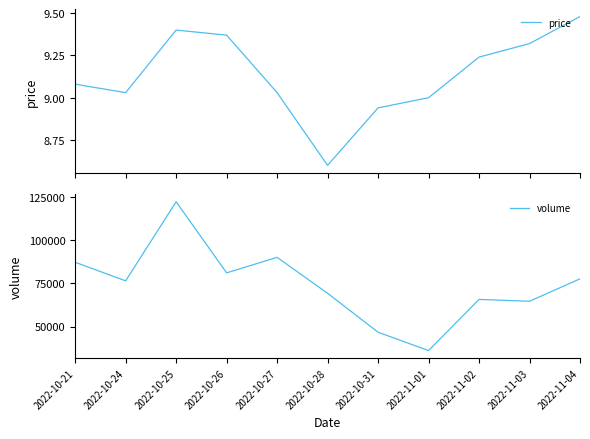

What is the label of the 3rd point from the left?

2022-10-25